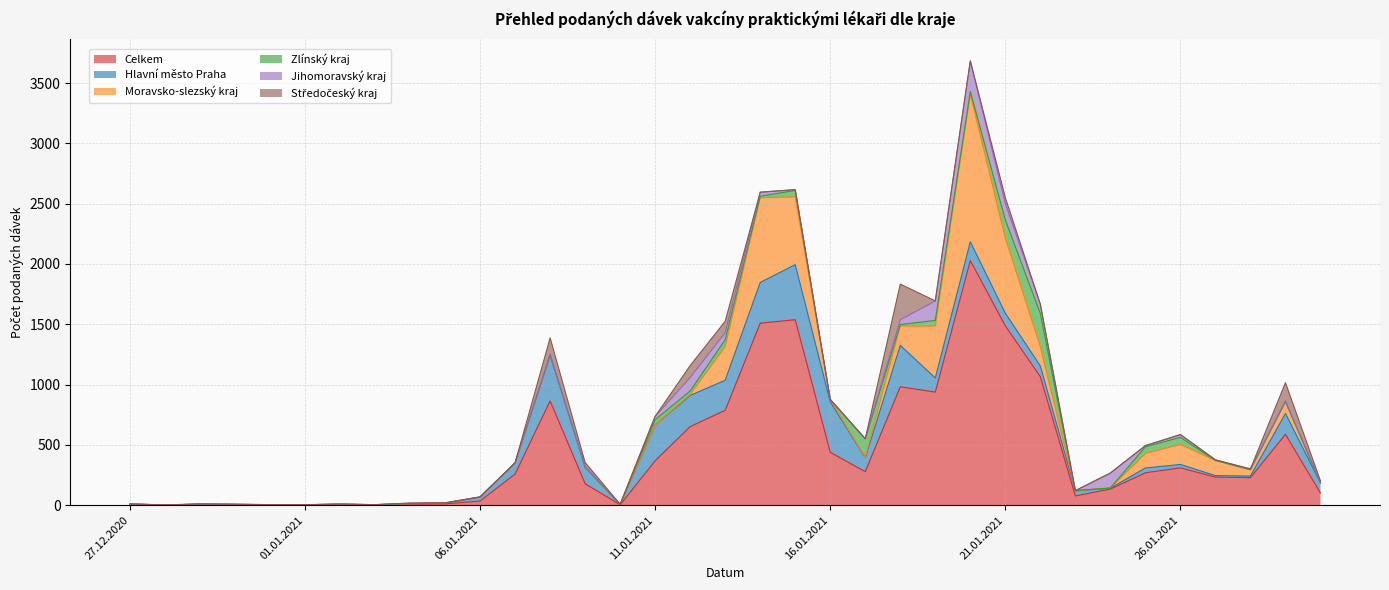

Which series changed the most between 04.01.2021 and 12.01.2021?

Celkem